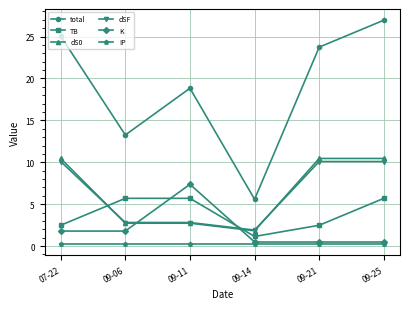

Which series has the largest total across all categories?

total